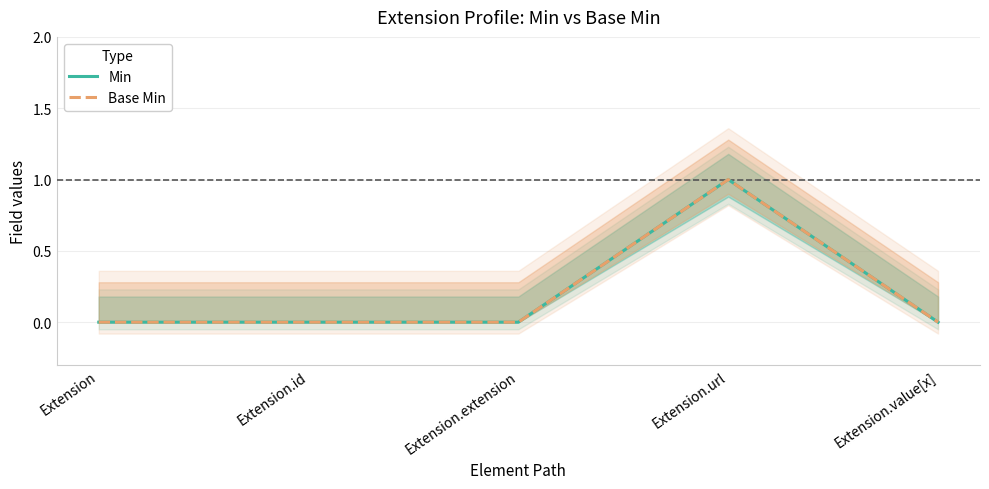

Which series has the largest range (max minus min)?

Min